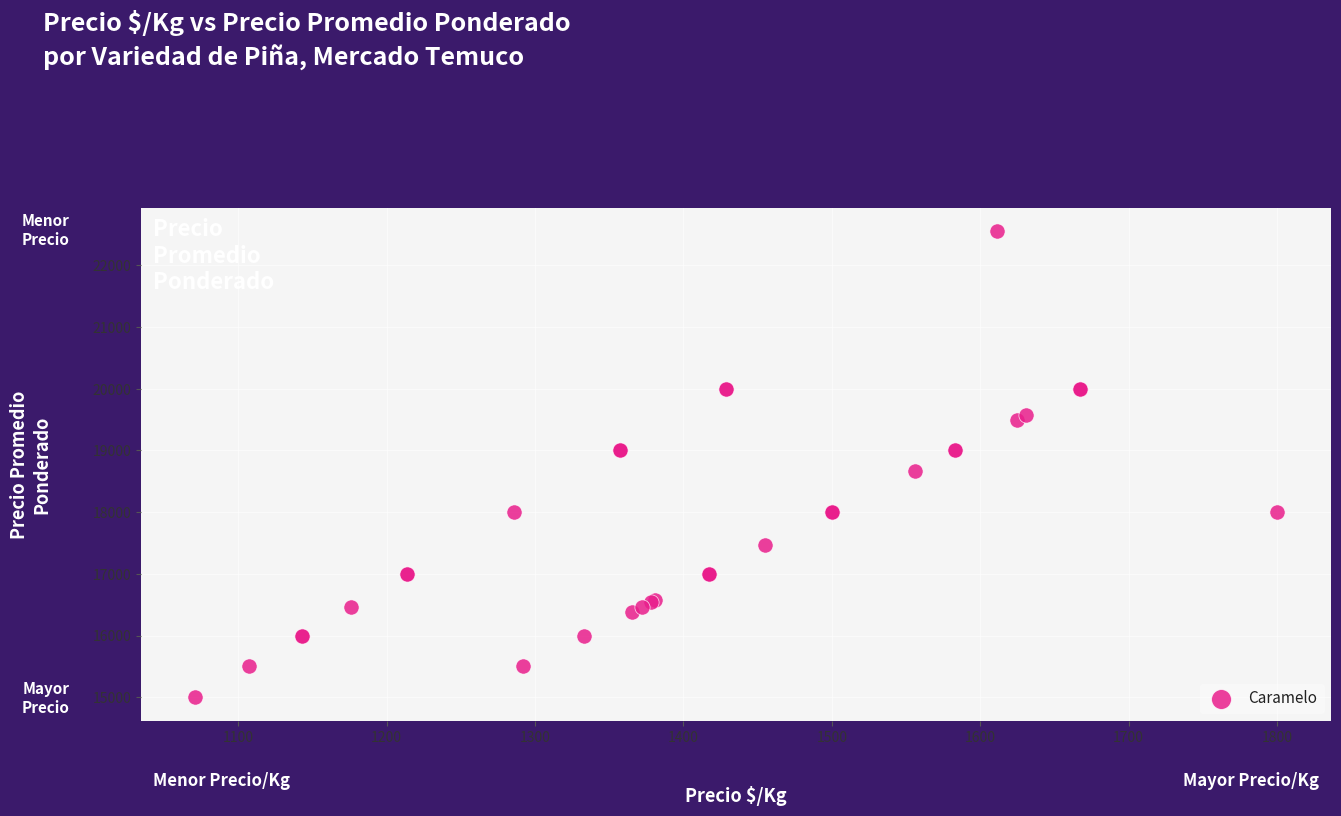

What Y value in the scatter plot is closest to 18778?

18667